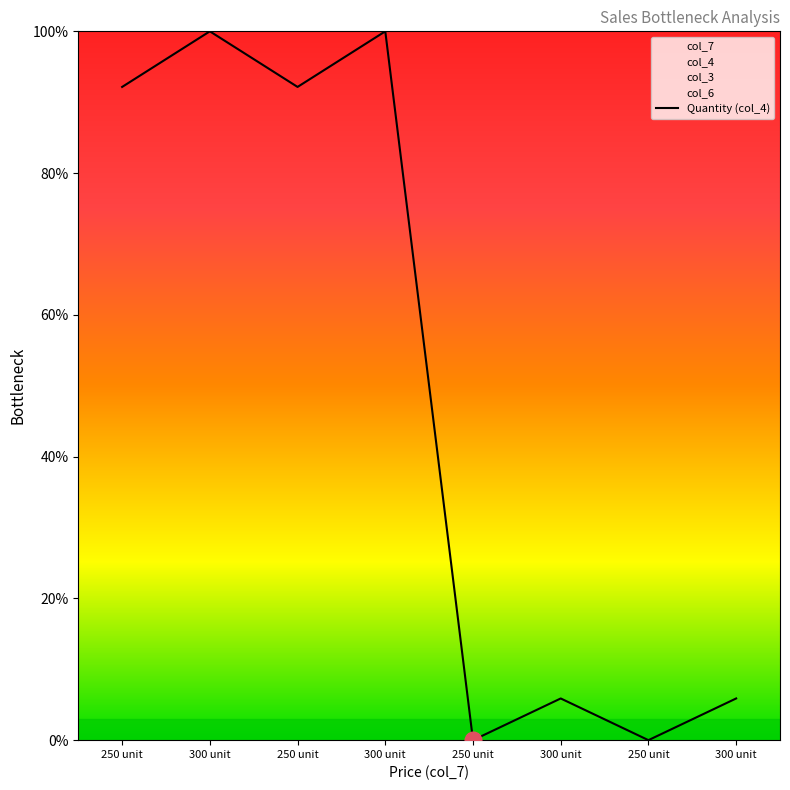

List the labels in order of value, largest first.

300 unit, 300 unit, 250 unit, 250 unit, 300 unit, 300 unit, 250 unit, 250 unit